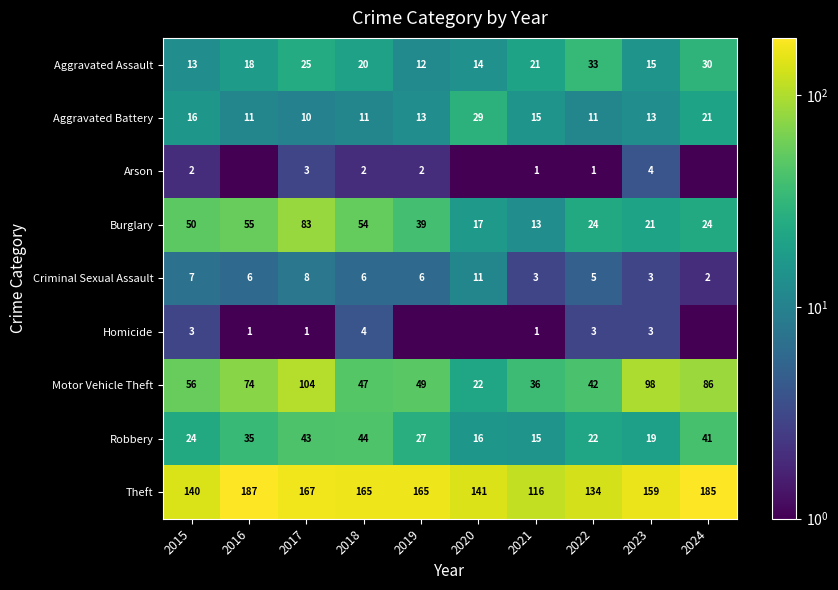

True or false: Theft has a value of 134.0 at 2022.

True